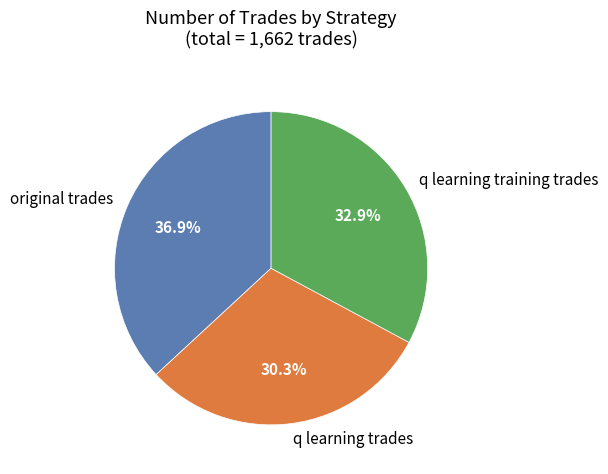

Combined, do q learning trades and q learning training trades account for over 50%?

Yes